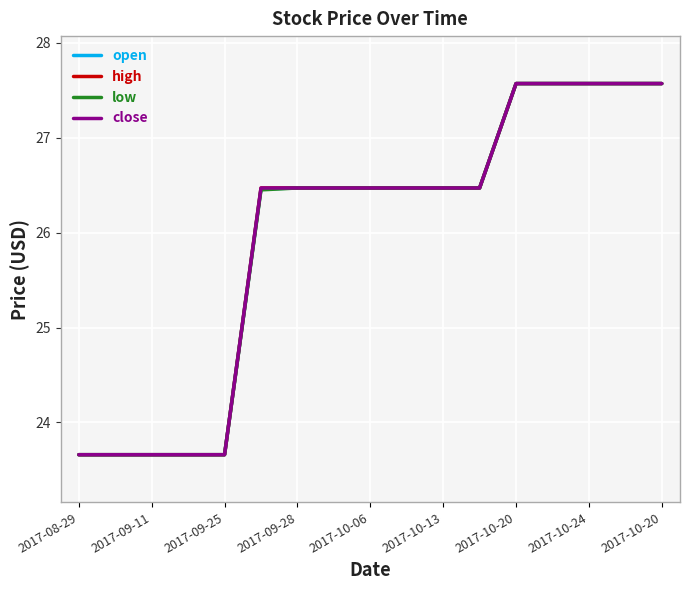

True or false: high and open intersect in this chart.

False